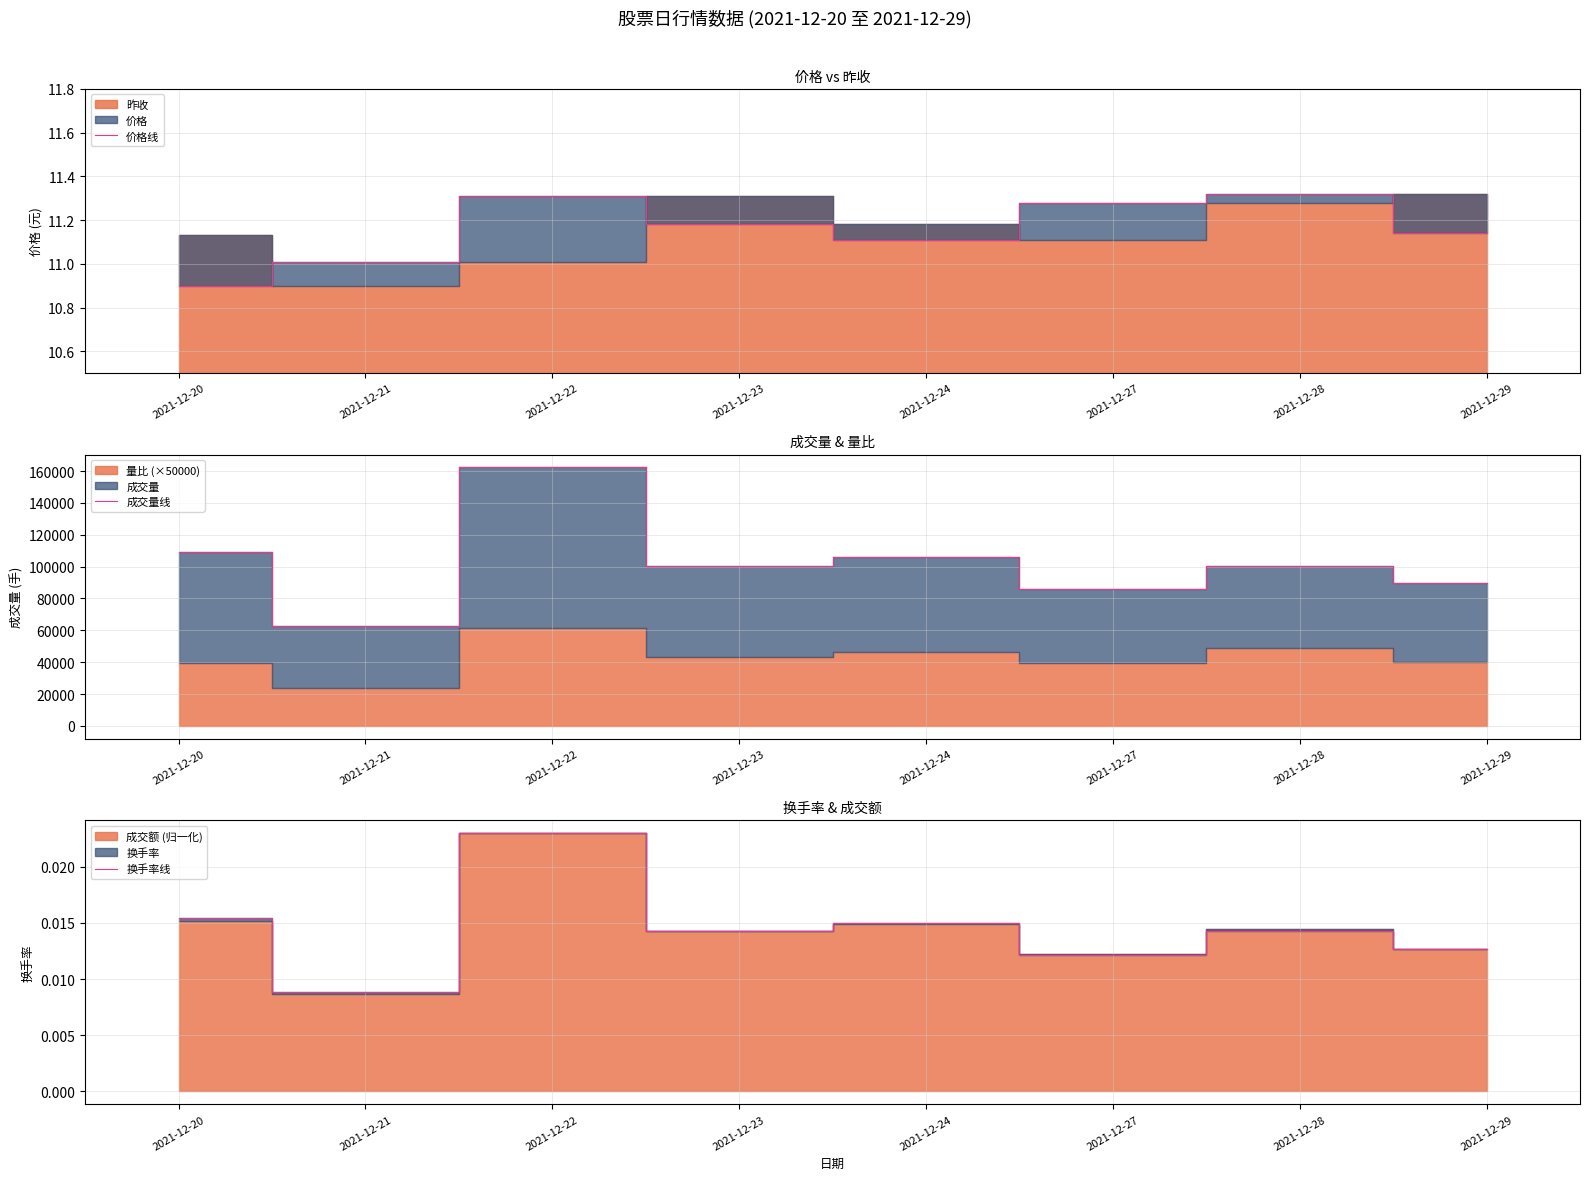

Is the value of 成交量线 at 2021-12-29 greater than the value of 价格线 at 2021-12-24?

Yes